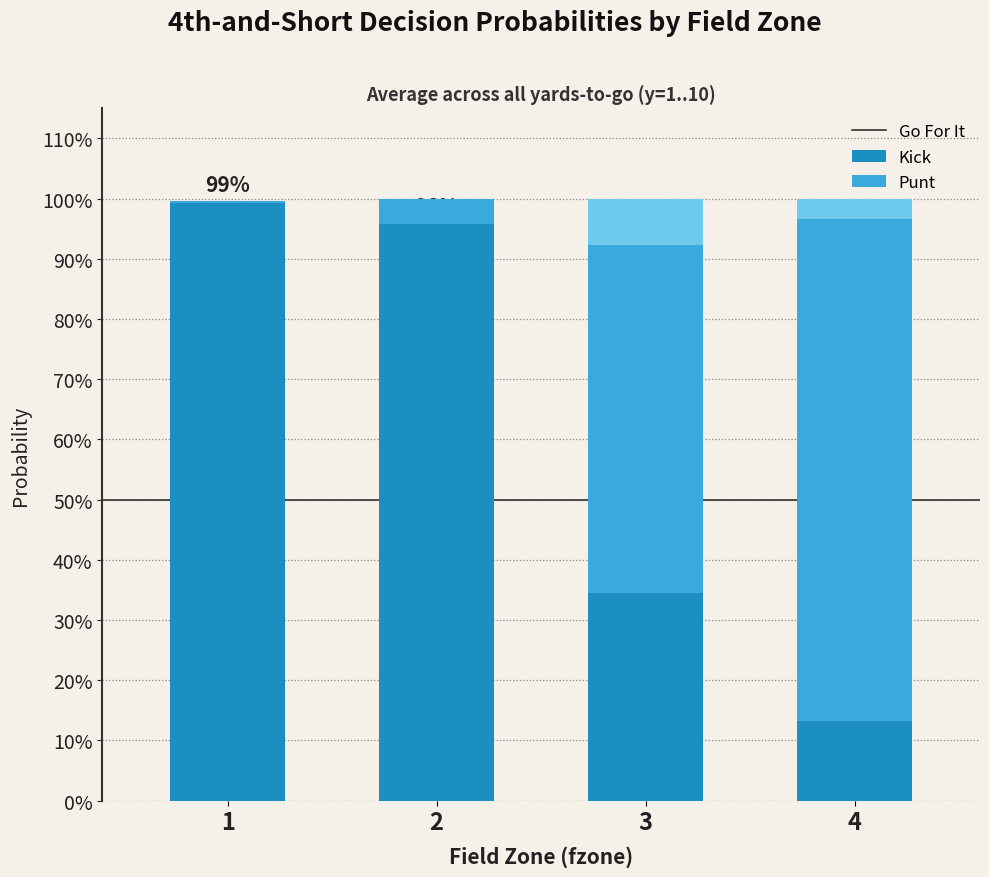

Does the chart contain stacked bars?

Yes